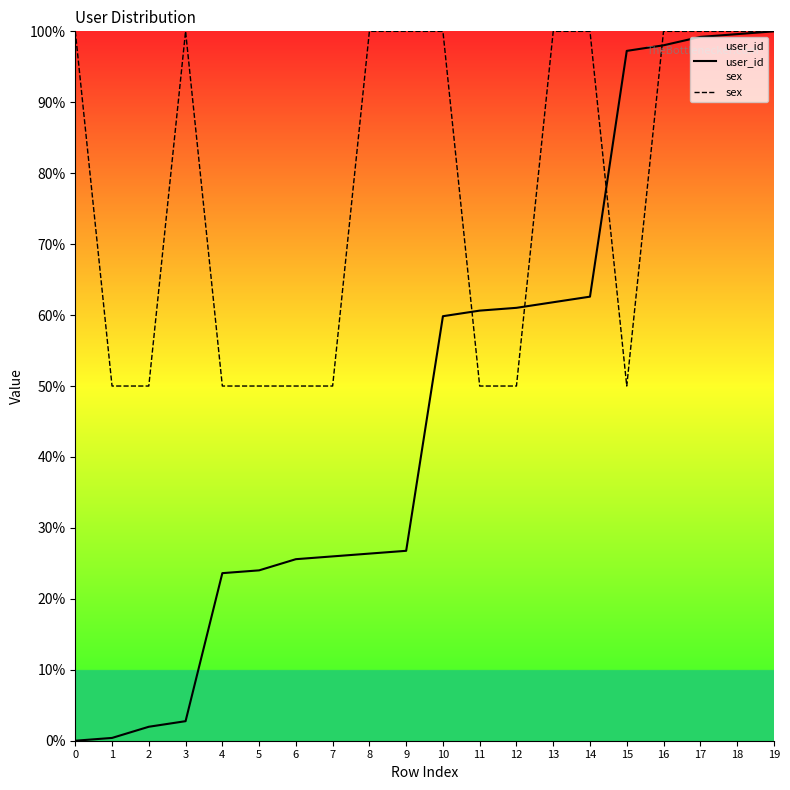

True or false: sex has a value of 100.0 at 10.

True